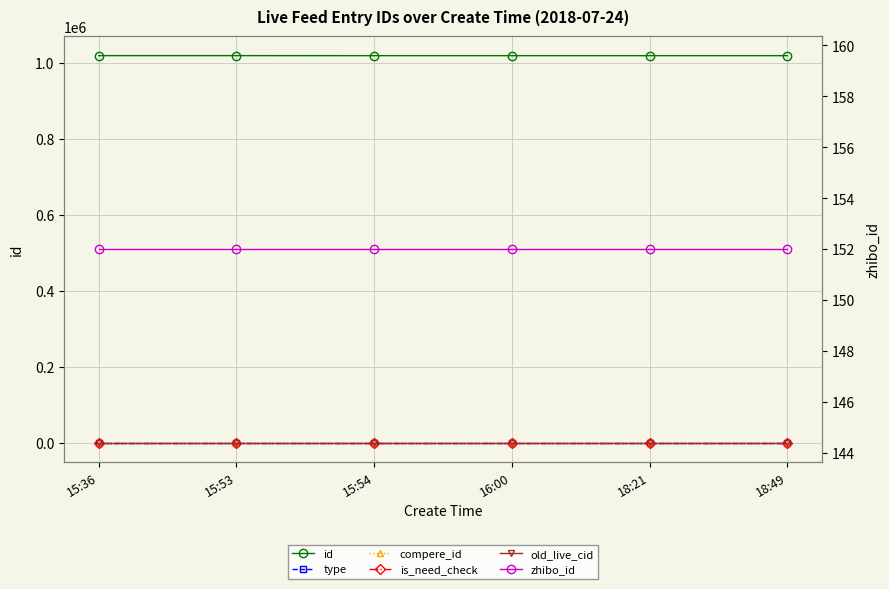

What is the spread (max minus min) of values at 18:49?

1018051